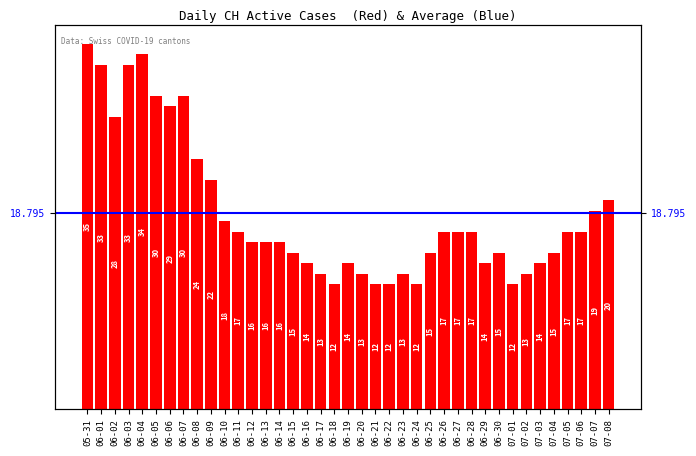

Which has a higher value, 06-26 or 06-08?

06-08